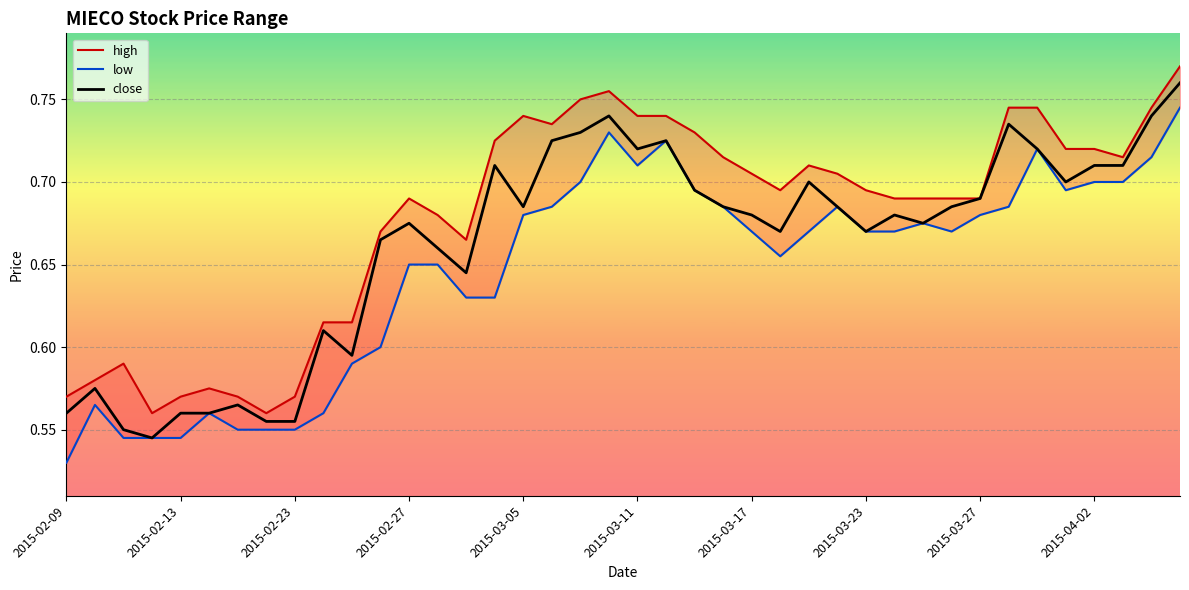

How many close values are between 0 and 1?

40